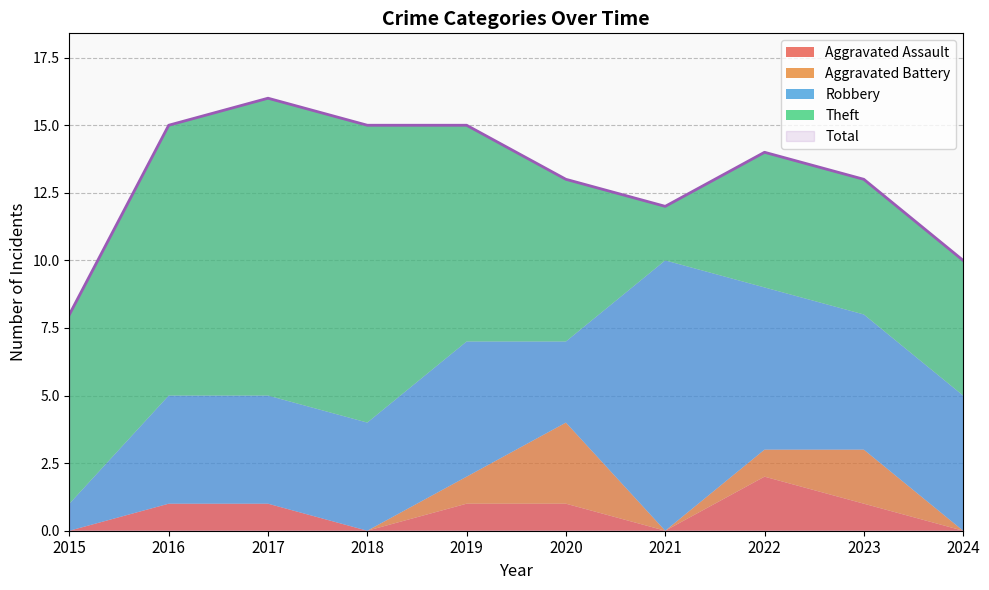

What is the sum of the Robbery values at 2019 and 2018?

9